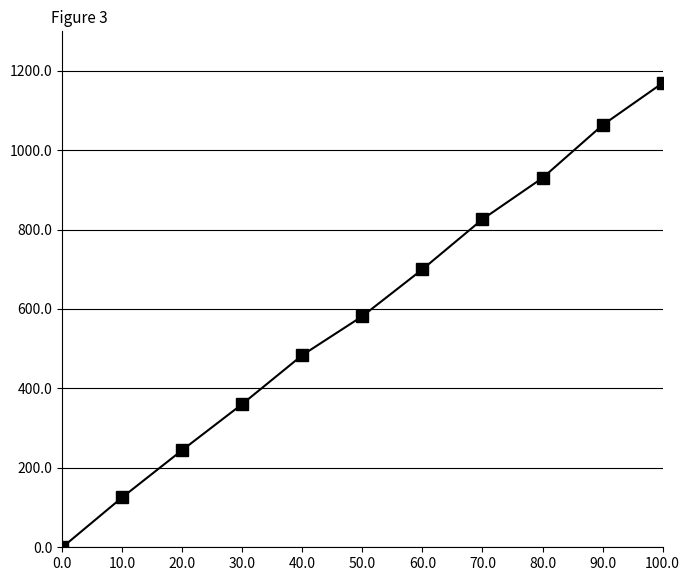

How many values are below 582?

5